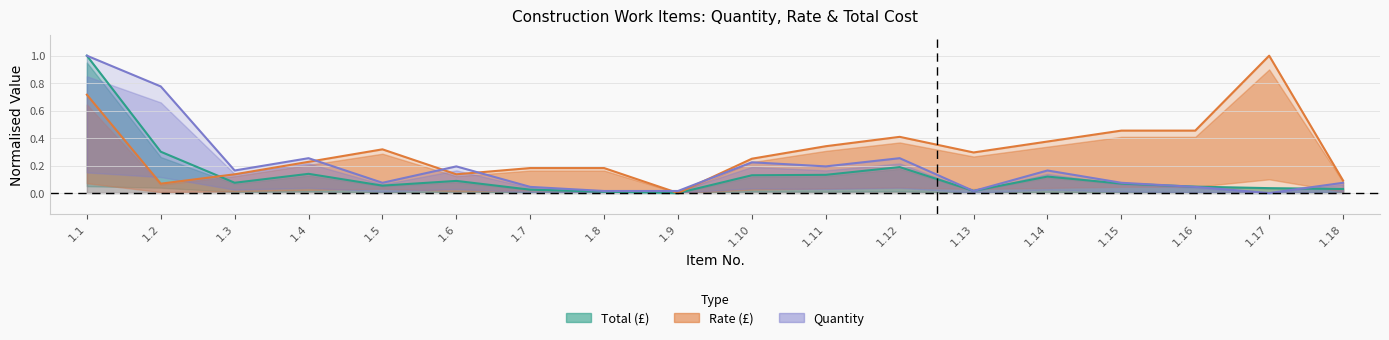

Reading right to left, what are all the values shown in this chart?

quantity: 0.1	0.0	0.0	0.1	0.2	0.0	0.3	0.2	0.2	0.0	0.0	0.0	0.2	0.1	0.3	0.2	0.8	1.0
rate: 0.1	1.0	0.5	0.5	0.4	0.3	0.4	0.3	0.2	0.0	0.2	0.2	0.1	0.3	0.2	0.1	0.1	0.7
total: 0.0	0.0	0.0	0.1	0.1	0.0	0.2	0.1	0.1	0.0	0.0	0.0	0.1	0.1	0.1	0.1	0.3	1.0